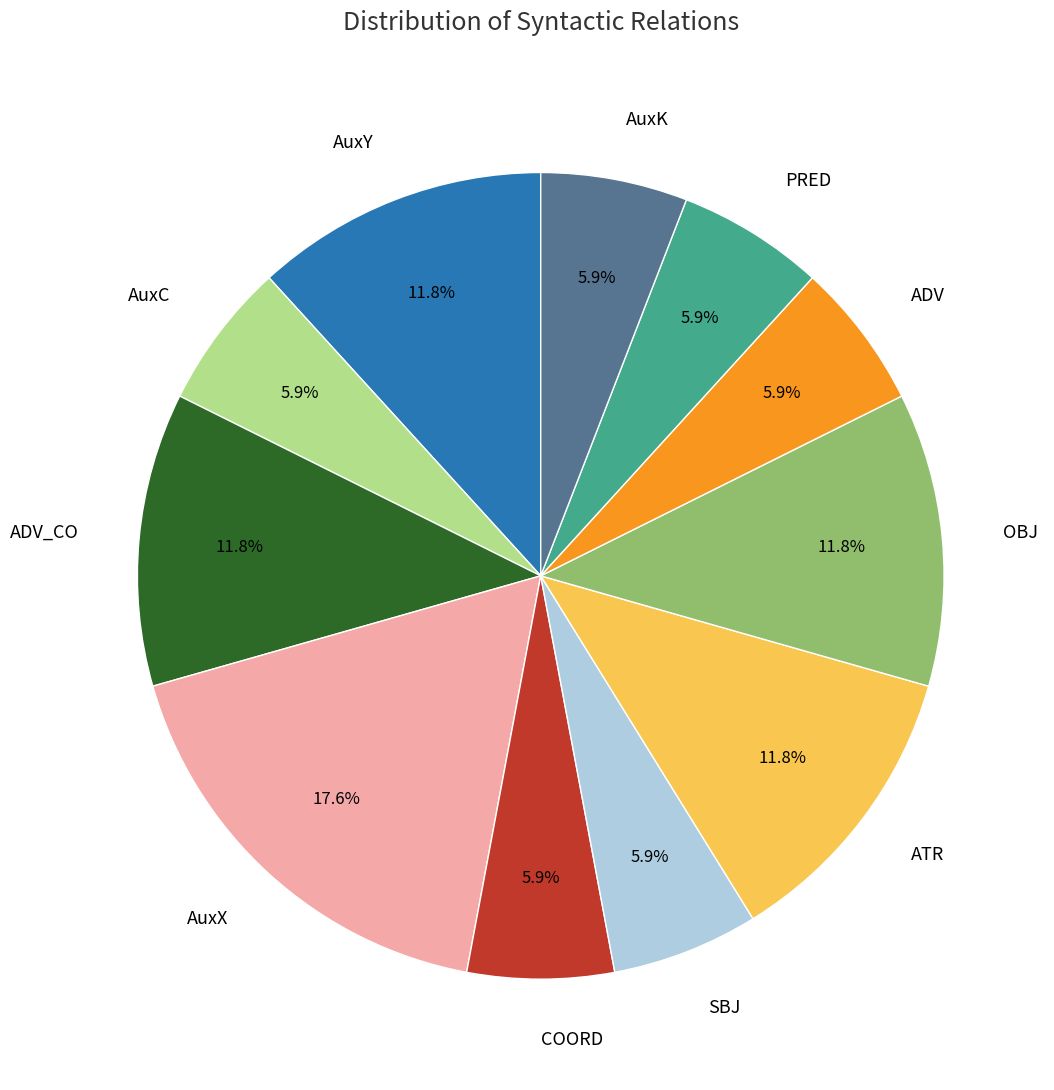

Is the sum of ATR and AuxC greater than half?

No